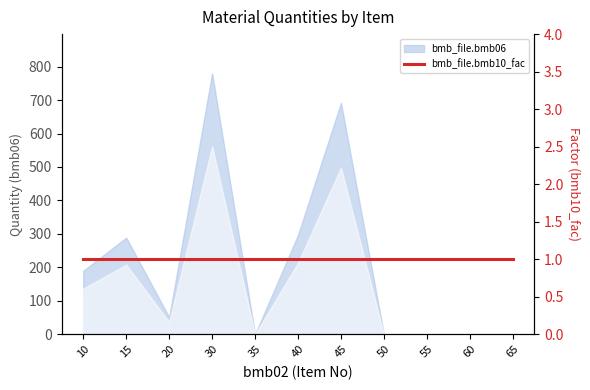

Between 55 and 10, which is larger?

10